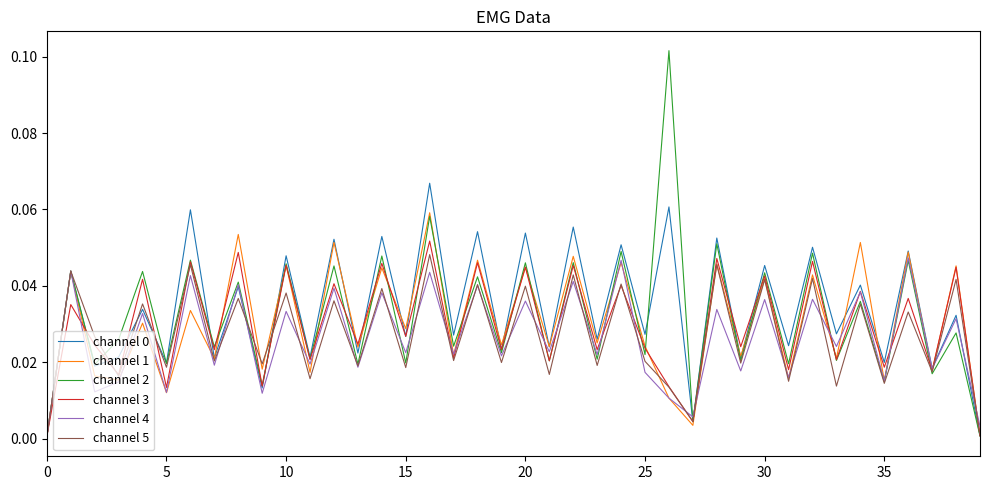

Which series has the largest range (max minus min)?

channel 2